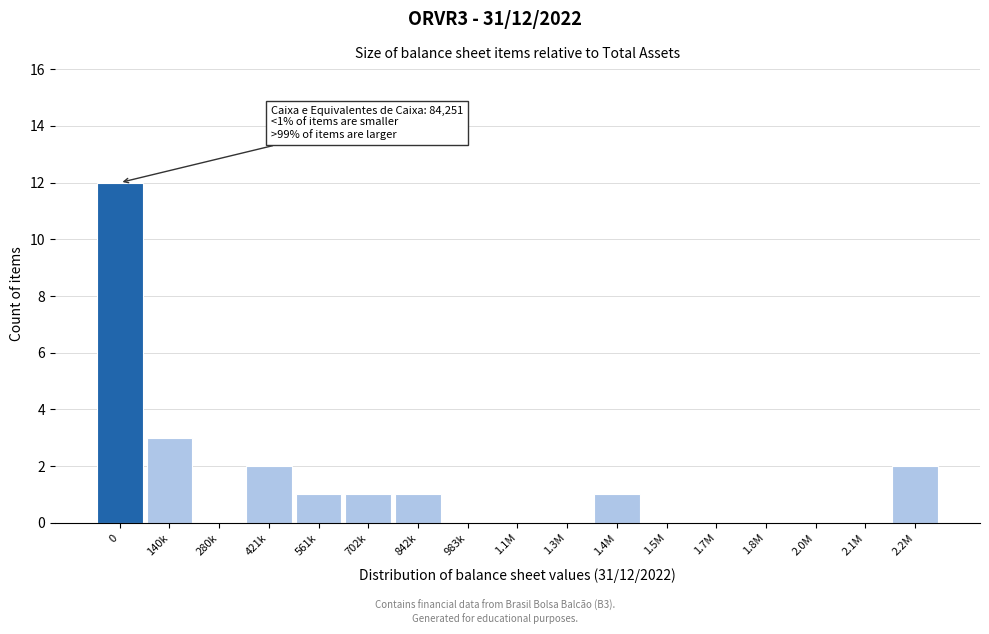

Reading left to right, what are all the values shown in this chart?

0=12	140k=3	280k=0	421k=2	561k=1	702k=1	842k=1	983k=0	1.1M=0	1.3M=0	1.4M=1	1.5M=0	1.7M=0	1.8M=0	2.0M=0	2.1M=0	2.2M=2